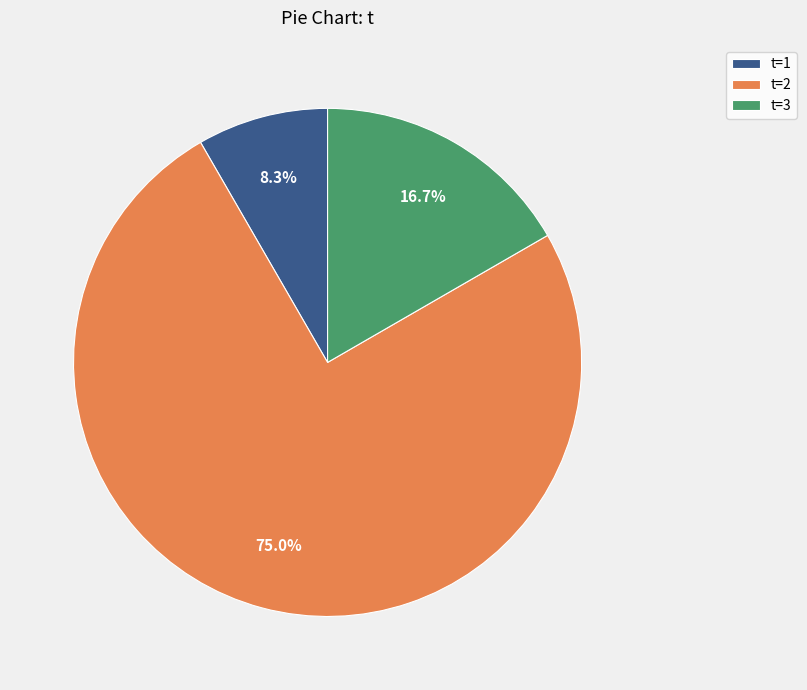

What is the largest slice in the pie chart?

t=2